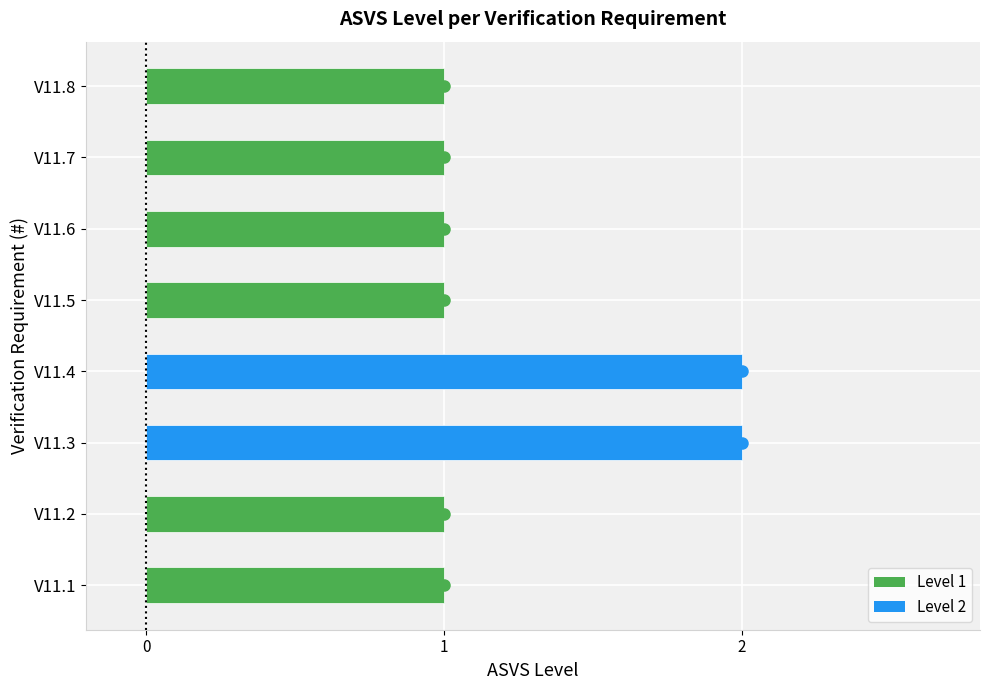

Approximately how many times larger is the value at V11.4 compared to V11.5?

2.0